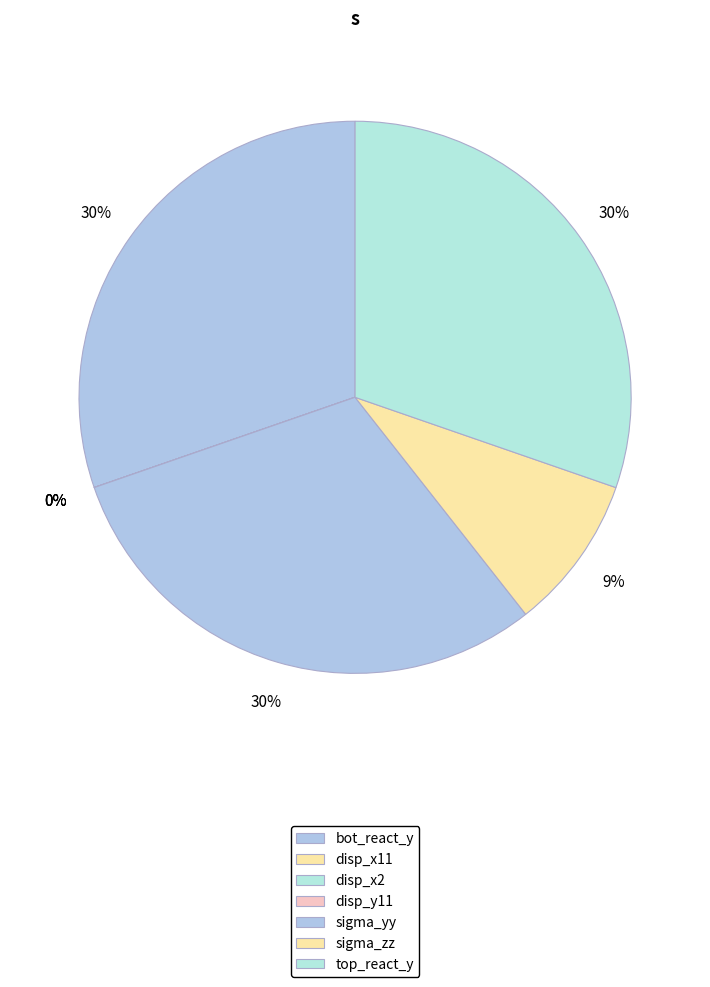

Between sigma_zz and disp_x11, which is larger?

sigma_zz